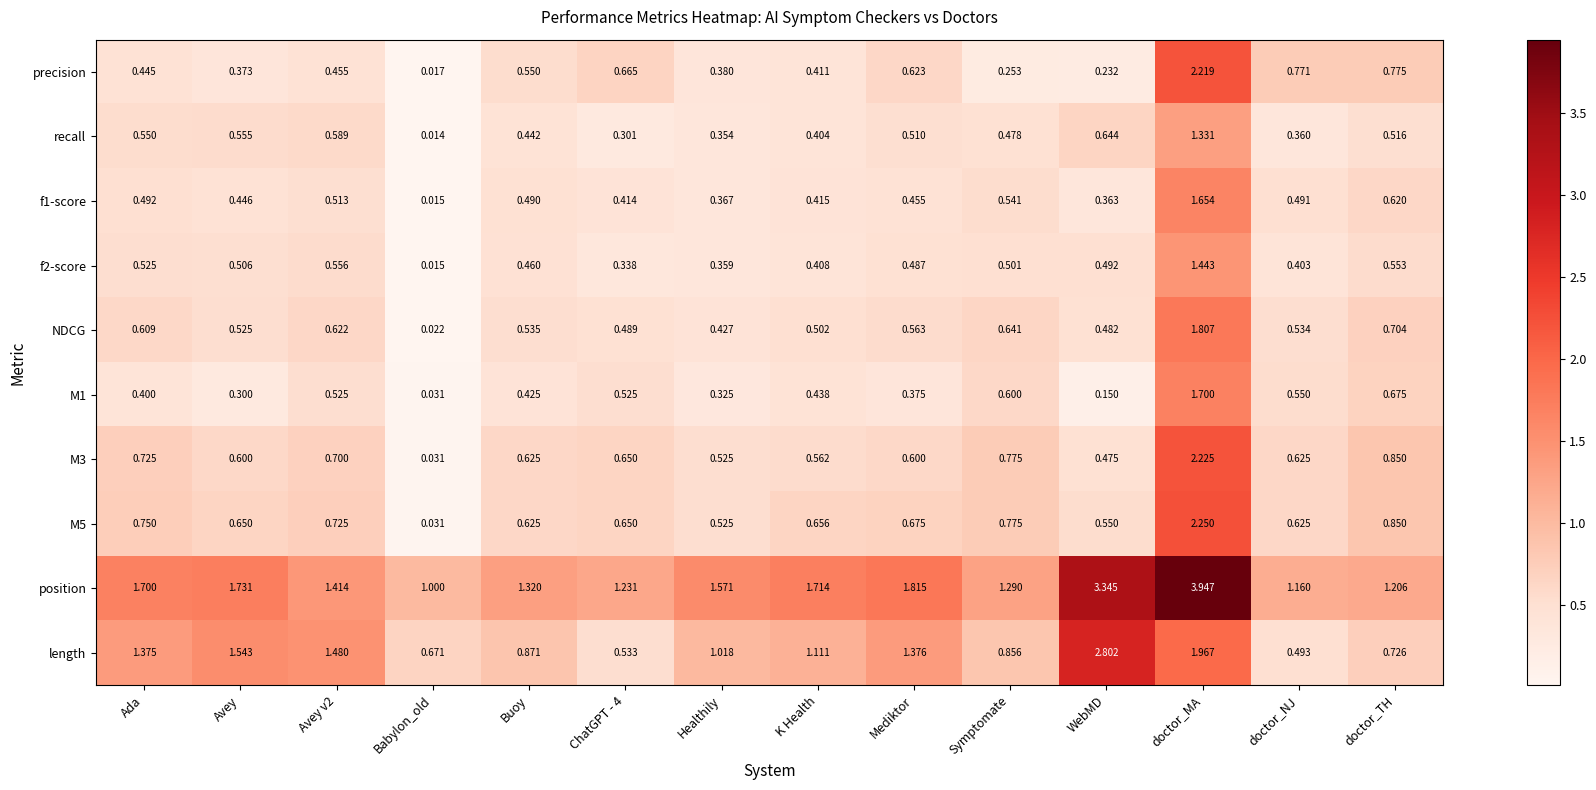

Where is precision nearest to the value 1?

doctor_TH